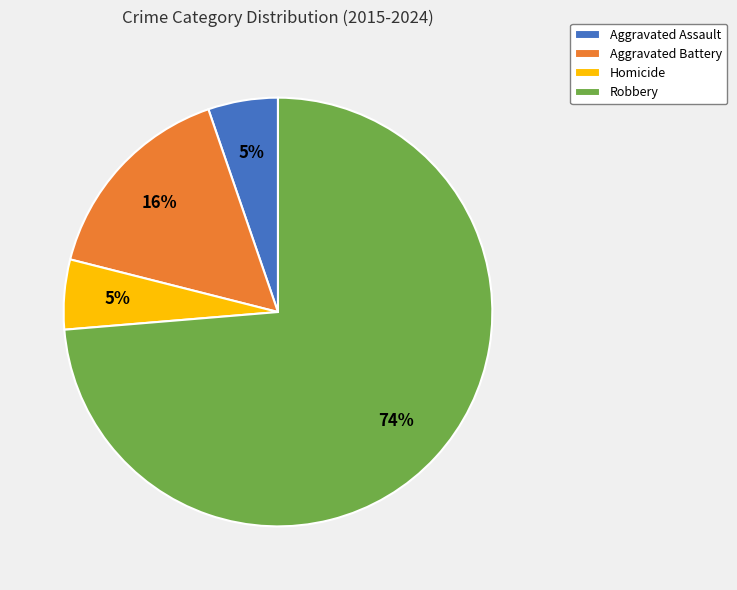

To the nearest percent, what is the average slice percentage?

25%